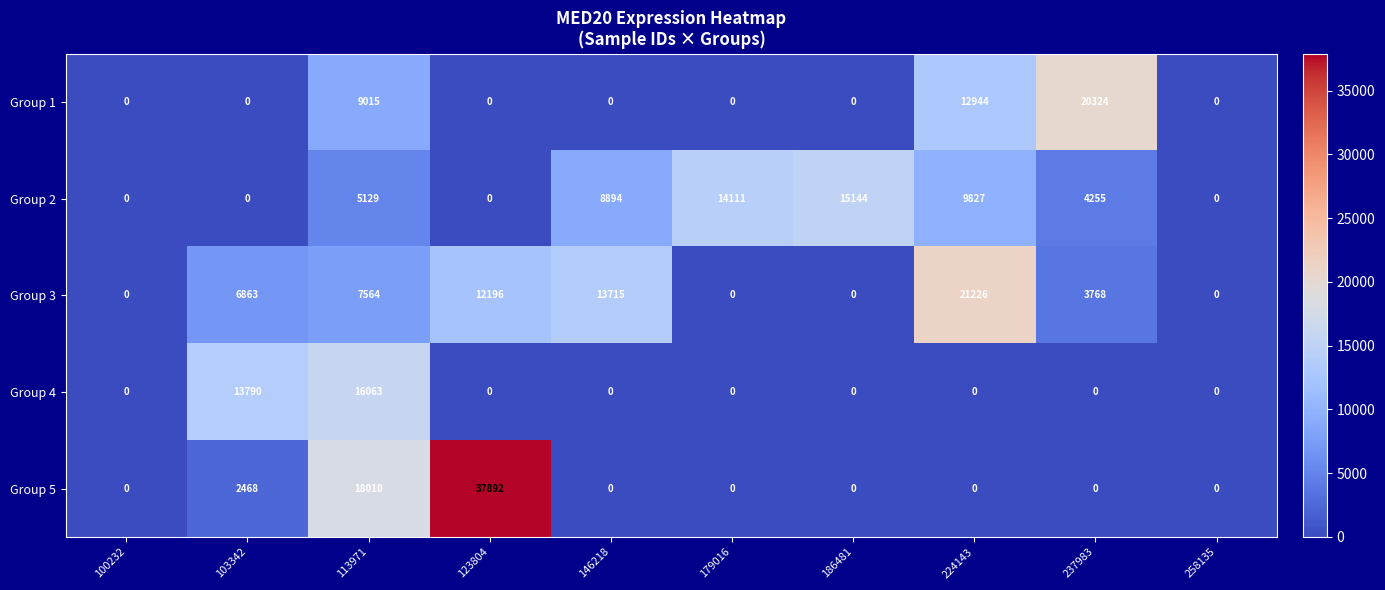

What is the difference between the Group 1 values at 224143 and 103342?

12944